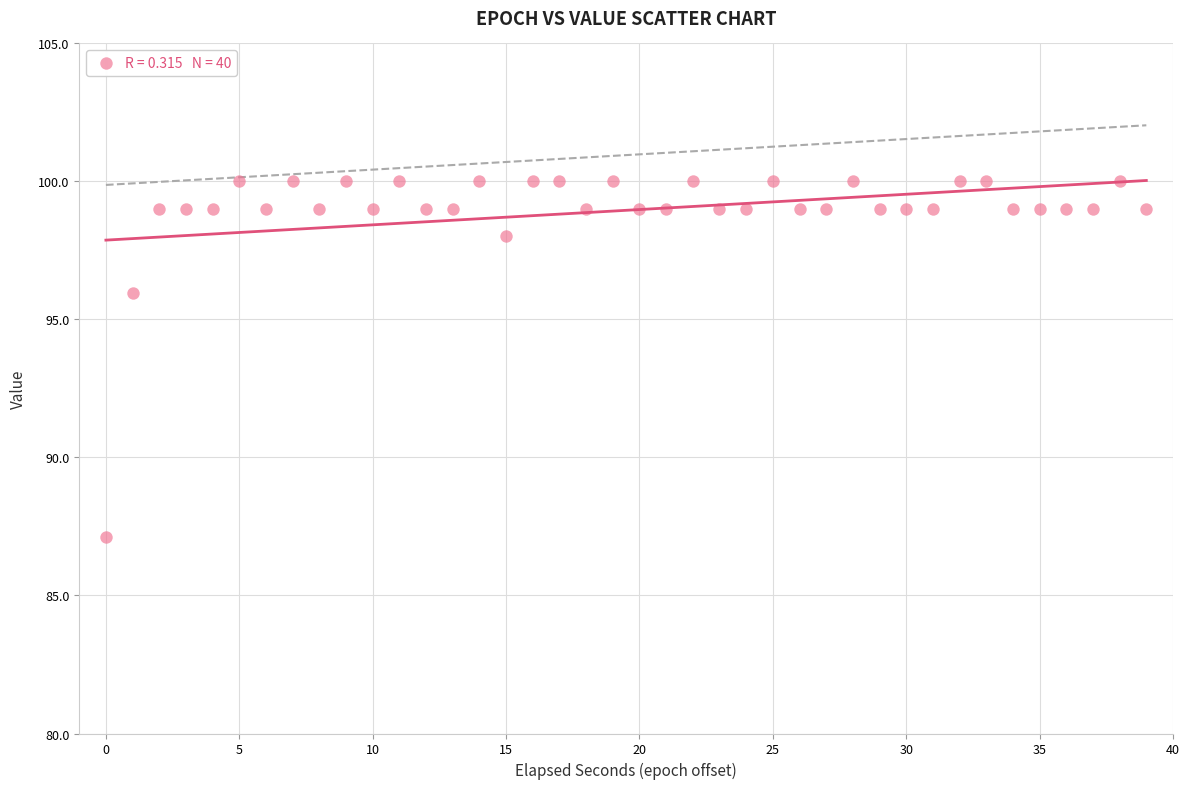

What Y value in the scatter plot is closest to 93?

96.0